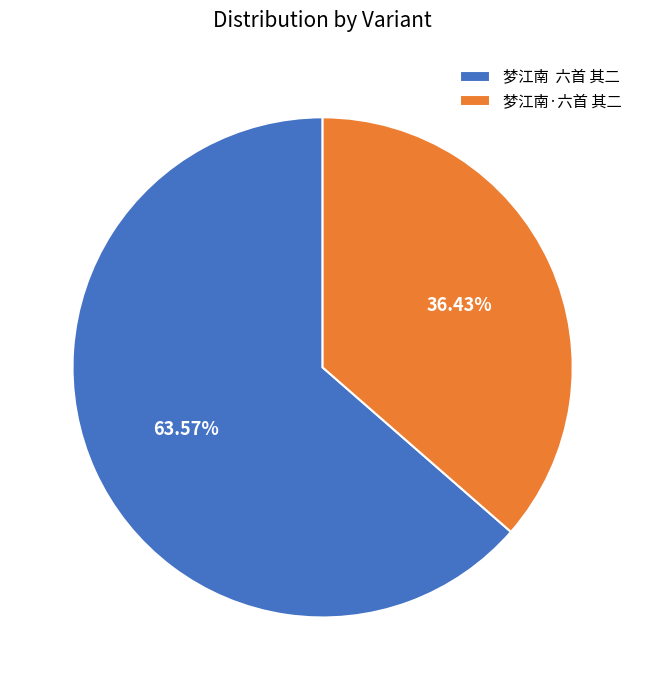

Which has a higher value, 梦江南 六首 其二 or 梦江南·六首 其二?

梦江南 六首 其二